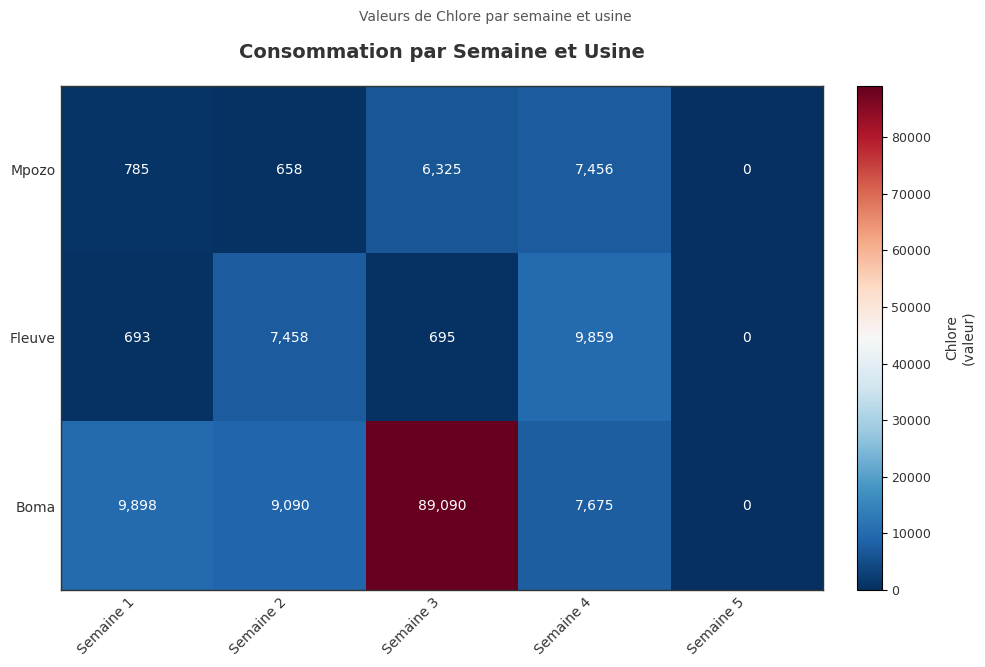

What is the difference between the highest and lowest values at Semaine 1?

9205